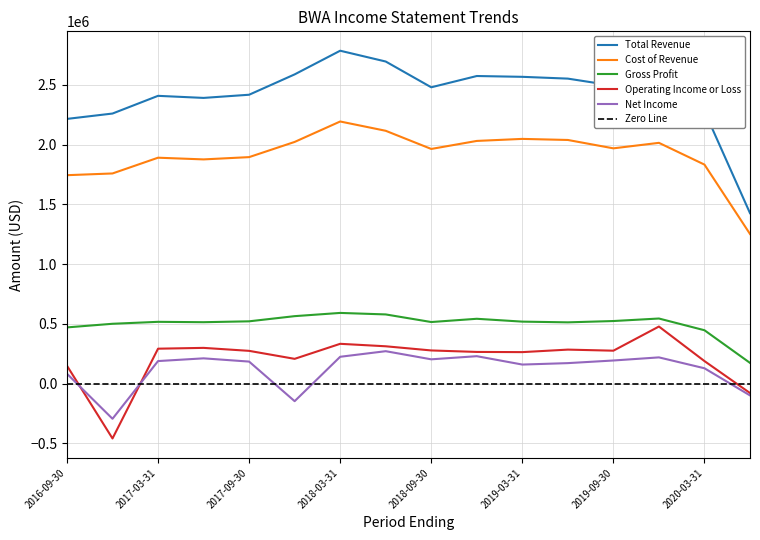

What is the difference between the second highest and second lowest values in the Operating Income or Loss series?

411500